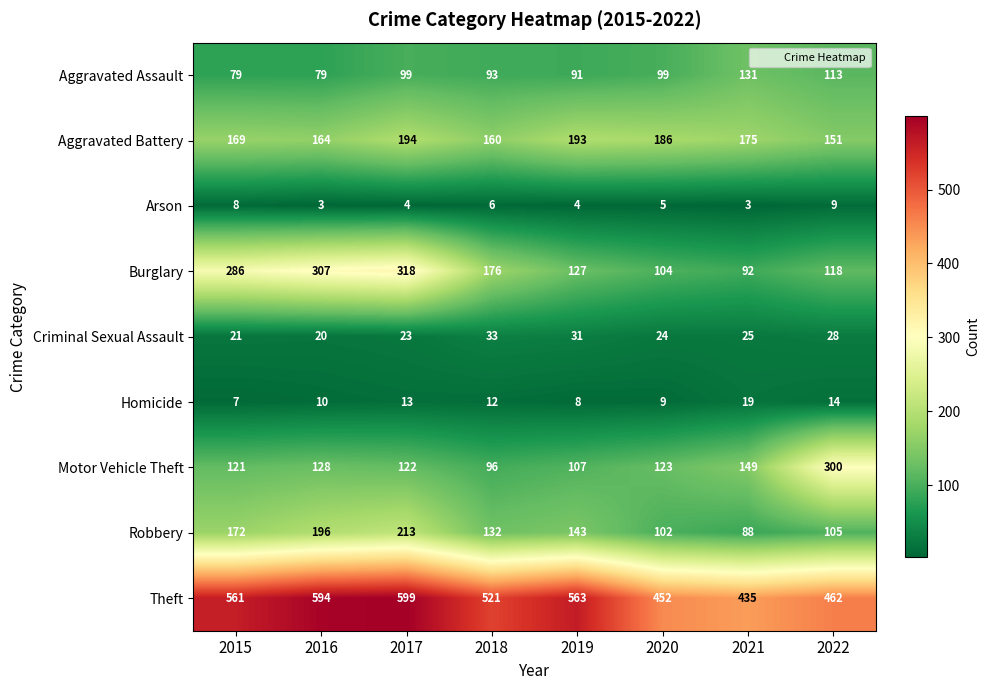

Which series has the largest total across all categories?

Theft